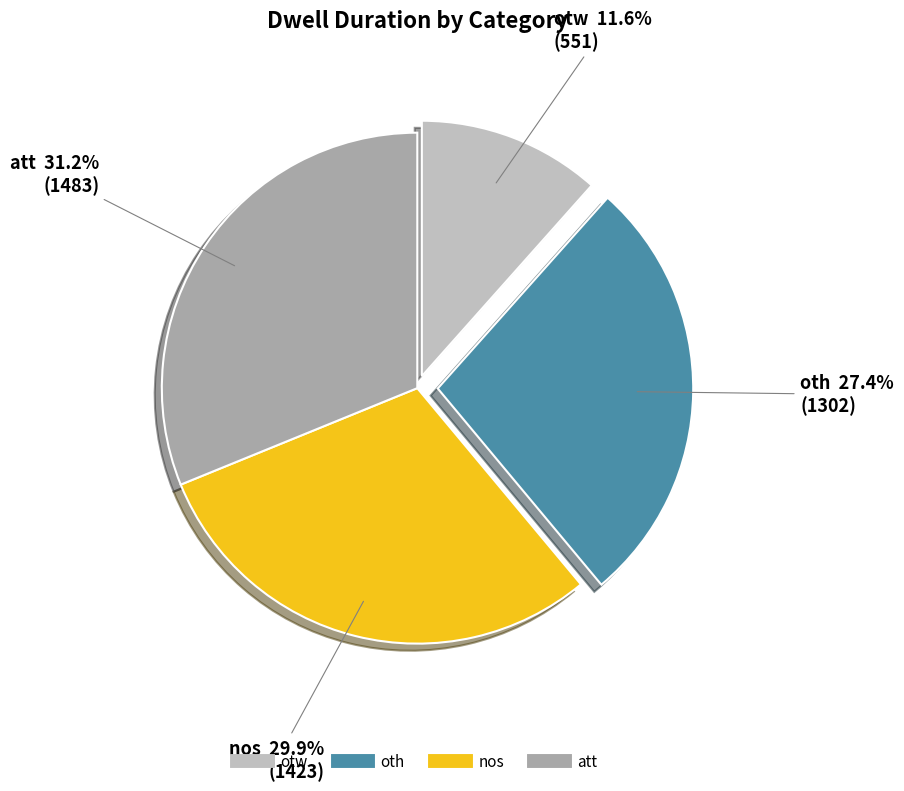

To the nearest percent, what percentage of the pie is otw?

12%